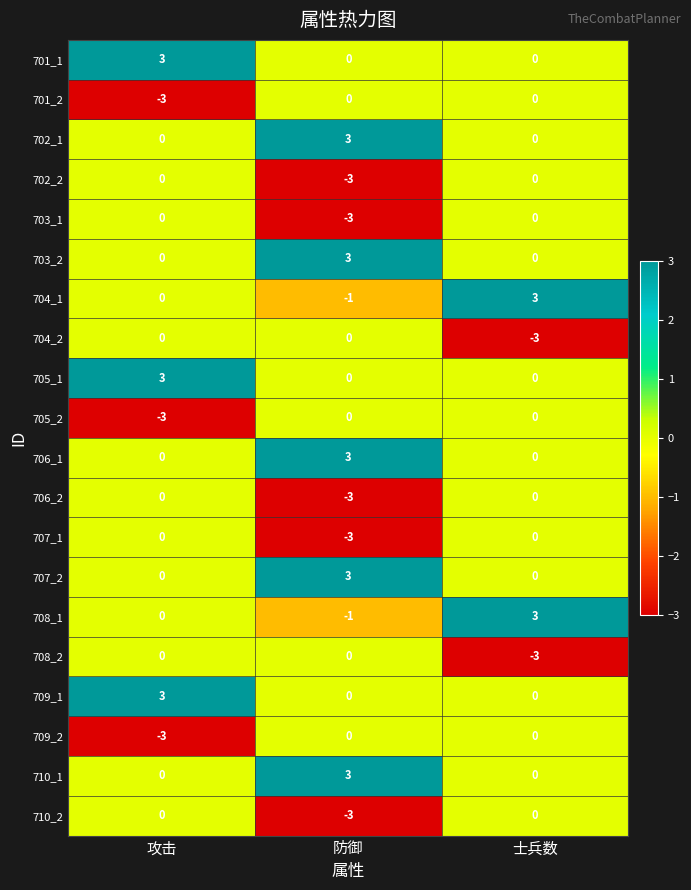

The 702_2 series shows 1 at 攻击. True or false?

False